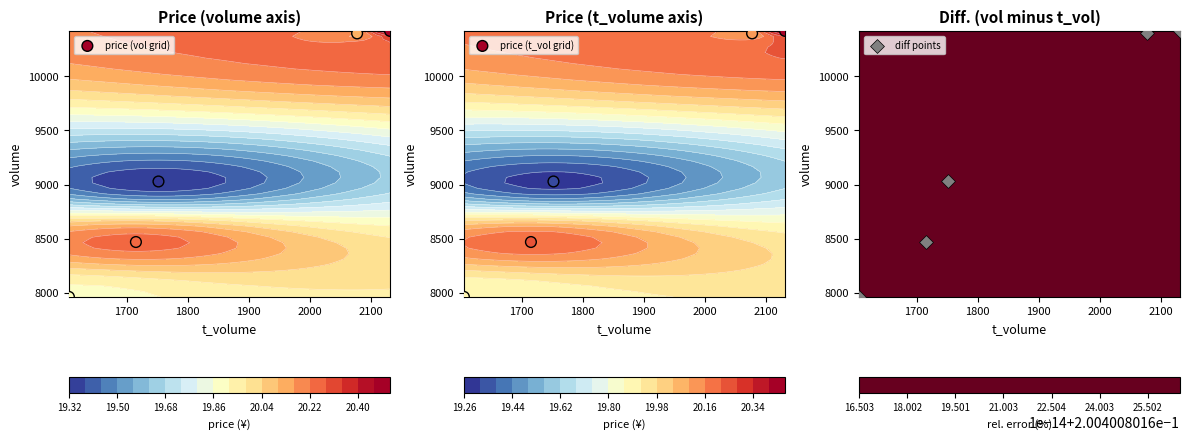

At how many categories does at least one series exceed 8807?

3